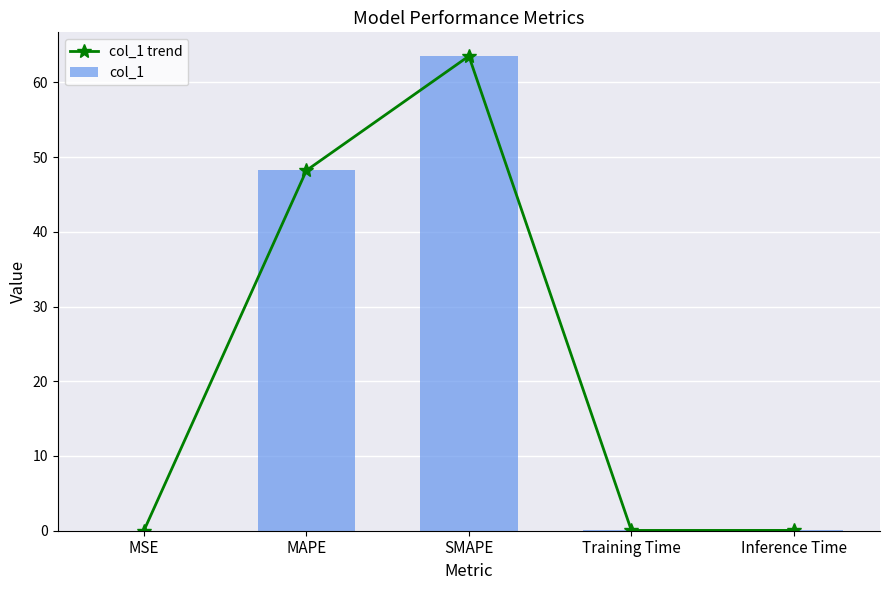

What position from the right is MSE?

5